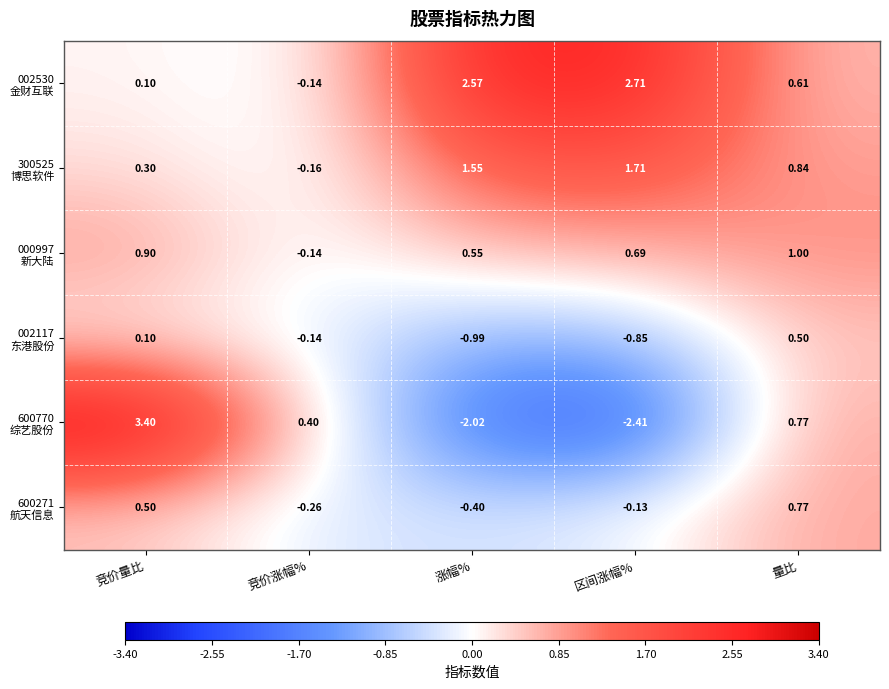

What is the total value across all series at 竞价涨幅%?

-0.4